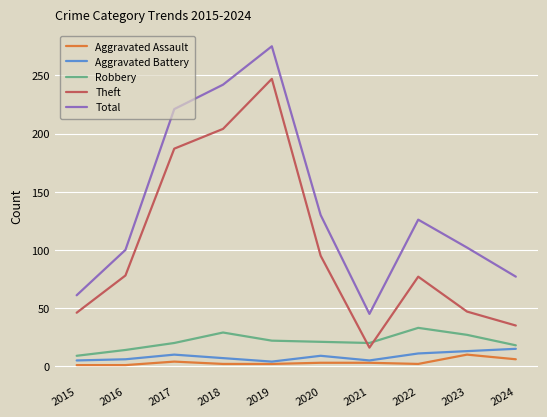

In Robbery, how many points are lower than both neighbors (excluding endpoints)?

1